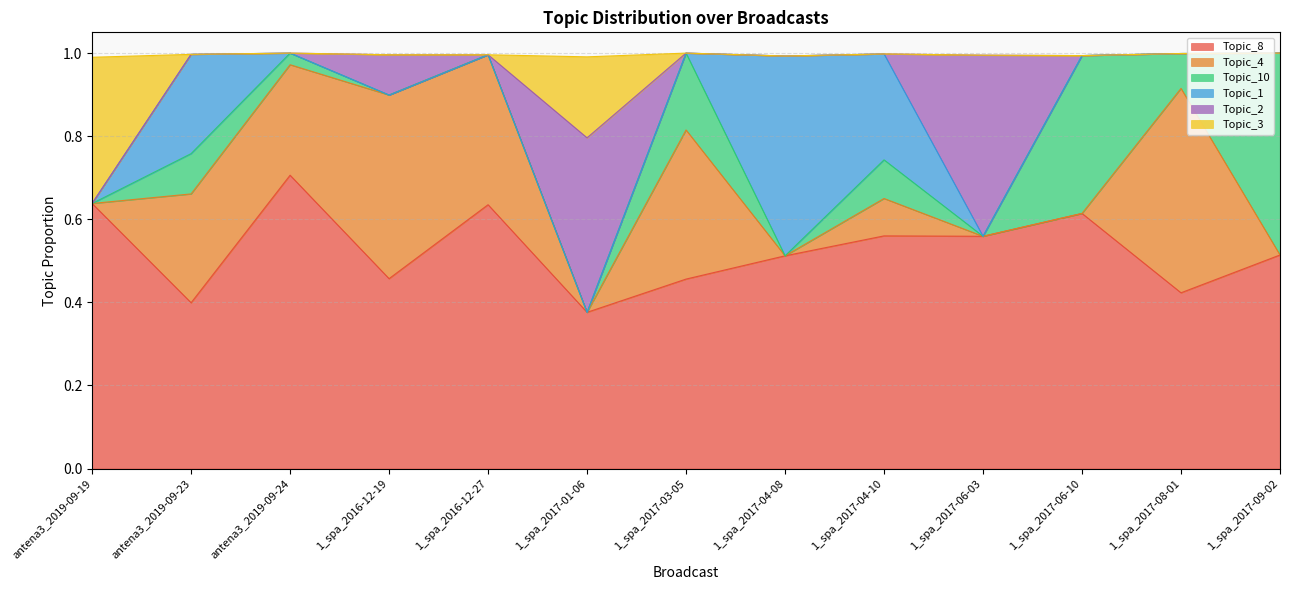

At which category is the sum across all series the highest?

antena3_2019-09-24